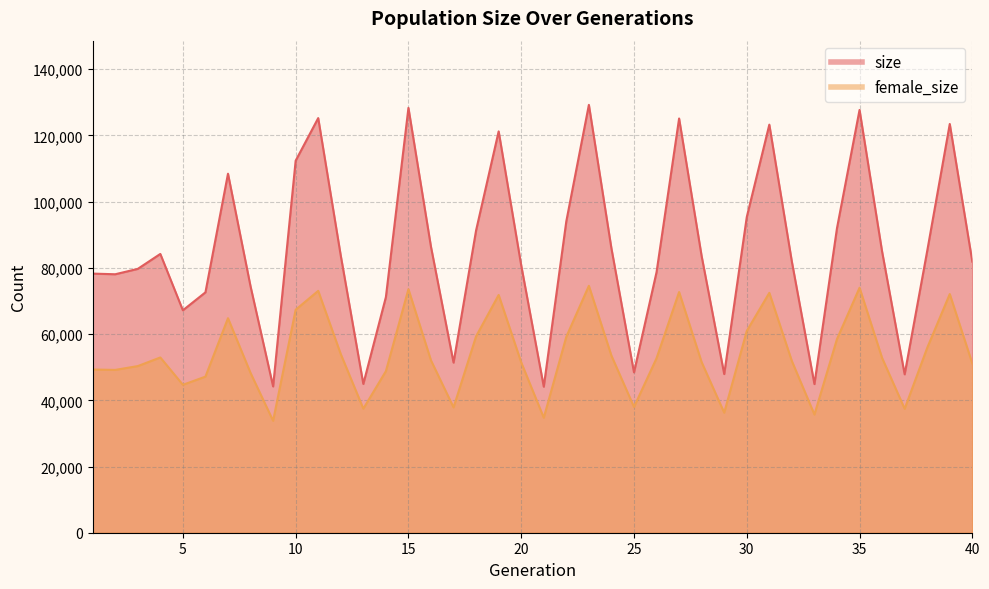

Rank the series by their average value, from highest to lowest.

size, female_size